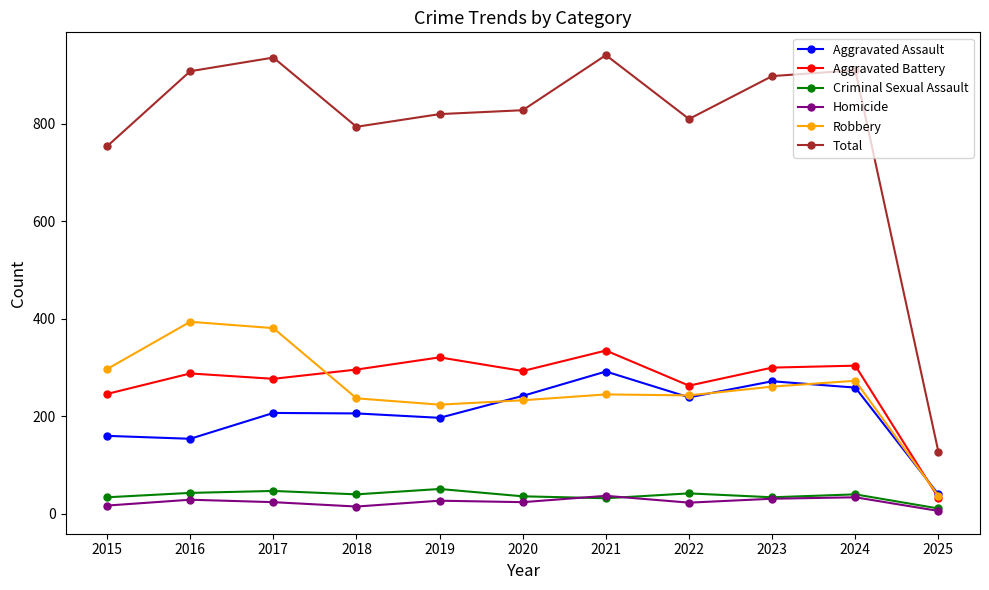

Which series has the widest spread of values?

Total